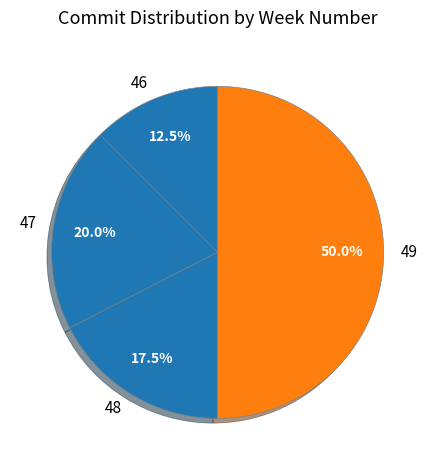

To the nearest percent, what is the average slice percentage?

25%